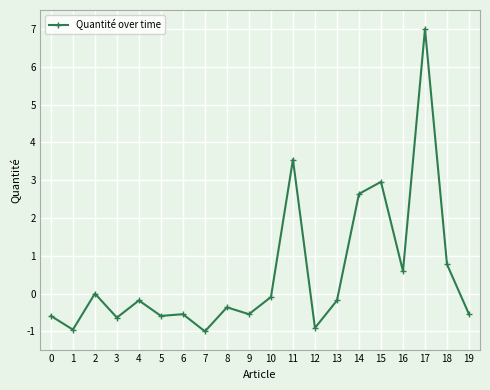

What is the sum of the values at 13 and 12?

-1.1